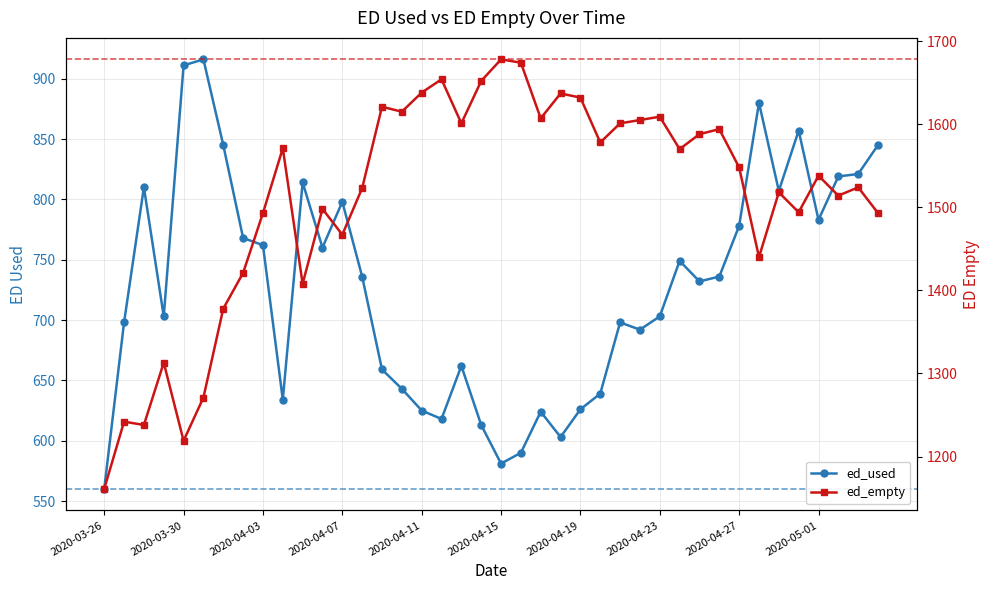

True or false: ed_empty and ed_used cross at least once.

False